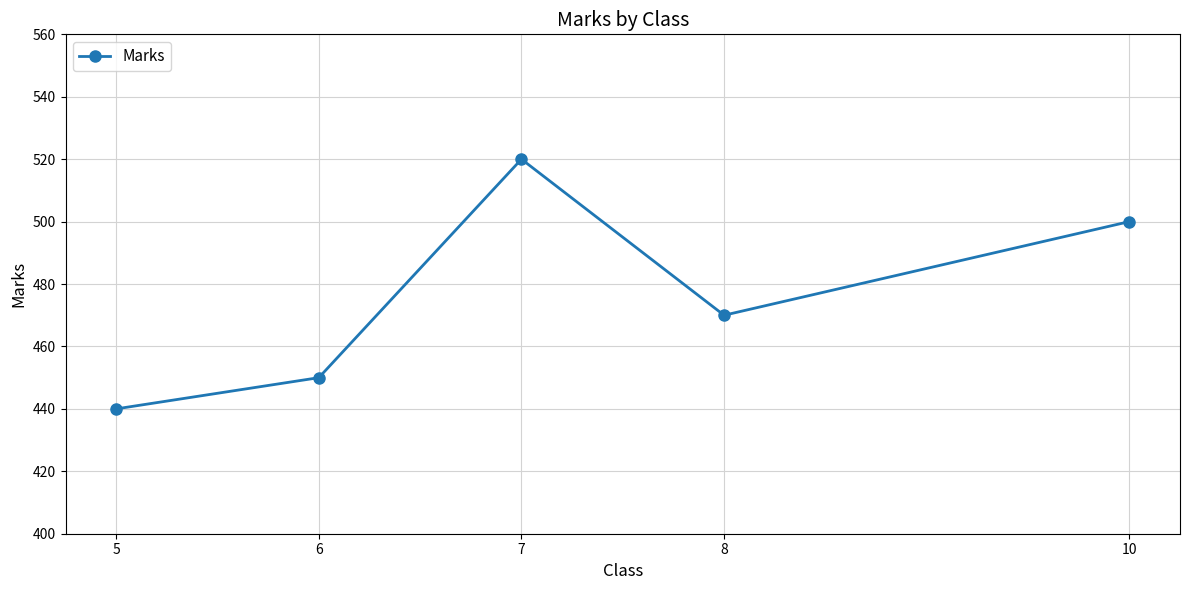

Reading left to right, transcribe all the data shown in this chart.

5=440	6=450	7=520	8=470	10=500